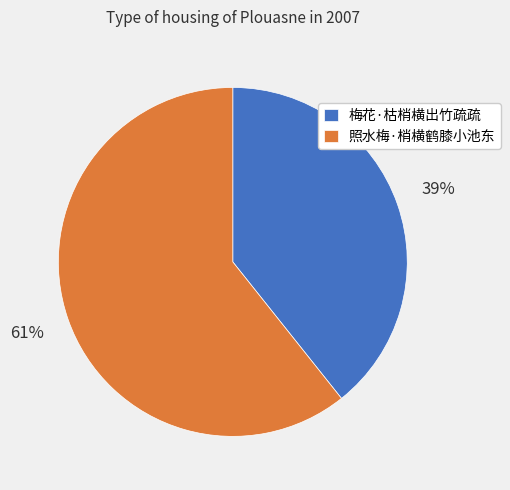

True or false: 梅花·枯梢横出竹疏疏 accounts for 39% of the total.

True